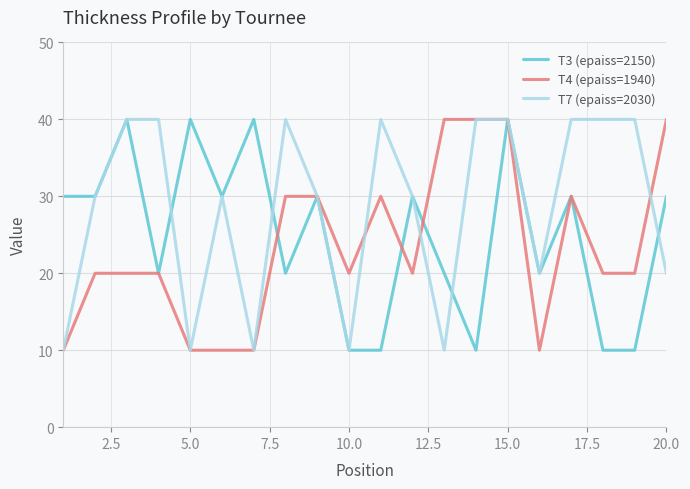

What is the minimum value for T3 (epaiss=2150)?

10